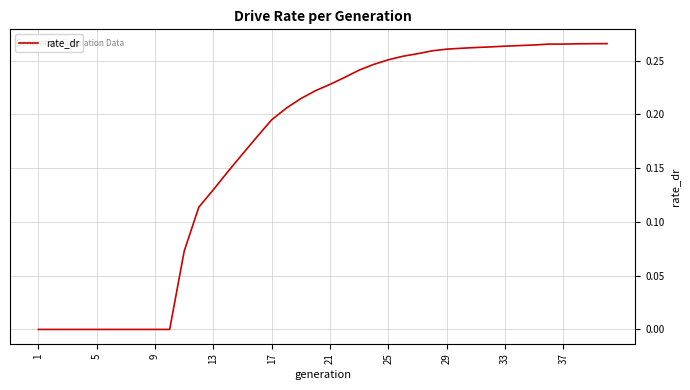

Reading left to right, list all the values displayed in this chart.

0.0	0.0	0.0	0.0	0.0	0.0	0.0	0.0	0.0	0.0	0.1	0.1	0.1	0.1	0.2	0.2	0.2	0.2	0.2	0.2	0.2	0.2	0.2	0.2	0.3	0.3	0.3	0.3	0.3	0.3	0.3	0.3	0.3	0.3	0.3	0.3	0.3	0.3	0.3	0.3